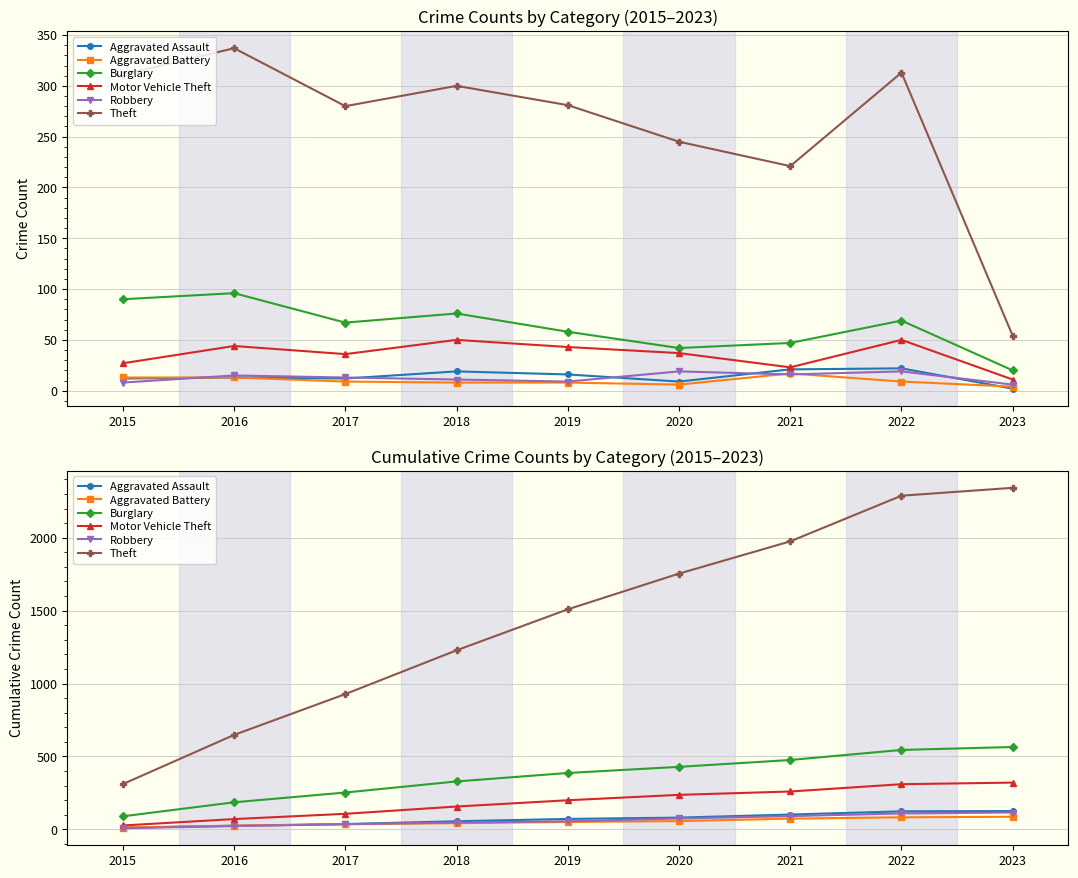

List the series in order of their peak value, lowest first.

Aggravated Battery, Robbery, Aggravated Assault, Motor Vehicle Theft, Burglary, Theft